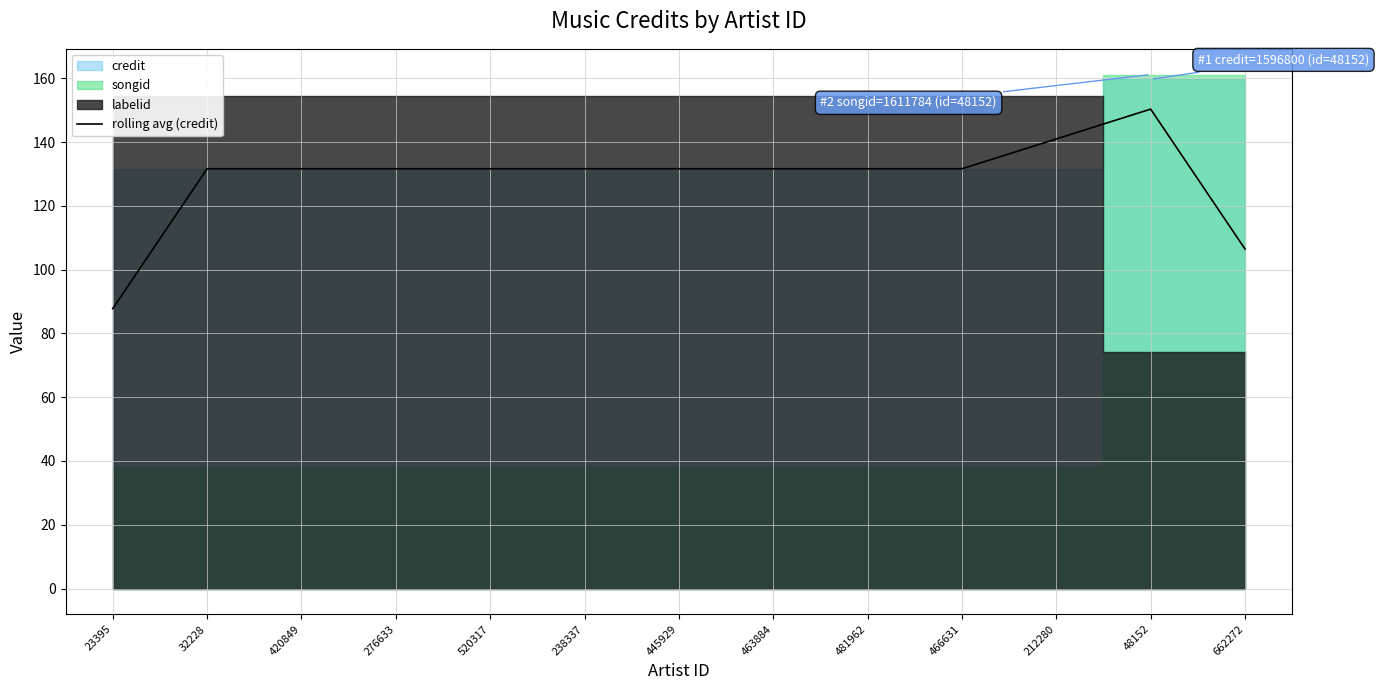

The value at 466631 is 131.6. True or false?

True